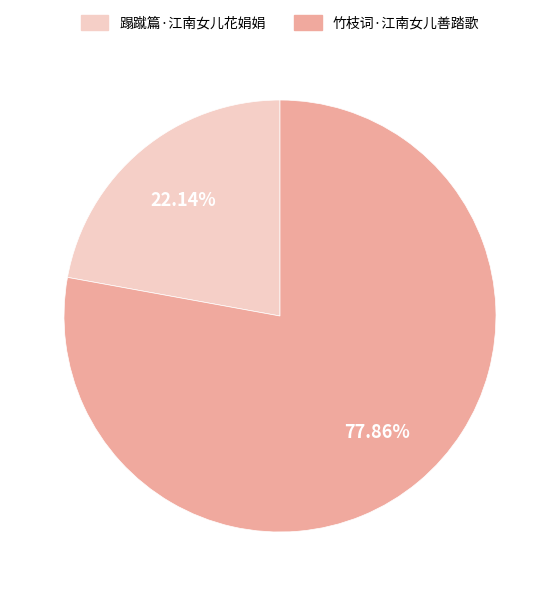

Rank the categories by value from lowest to highest.

蹋蹴篇·江南女儿花娟娟, 竹枝词·江南女儿善踏歌